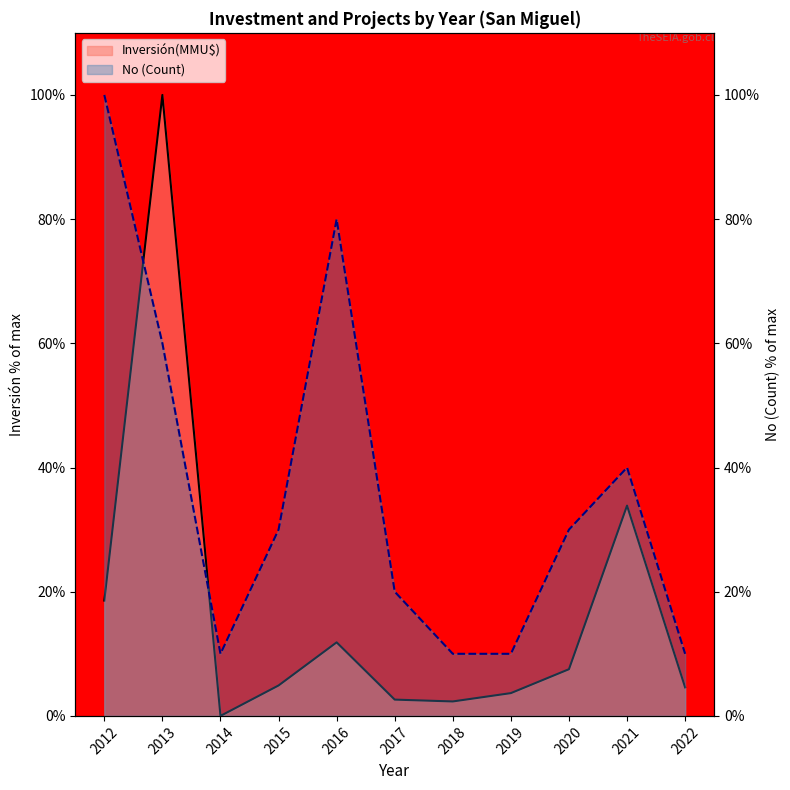

How many series are shown in this chart?

2